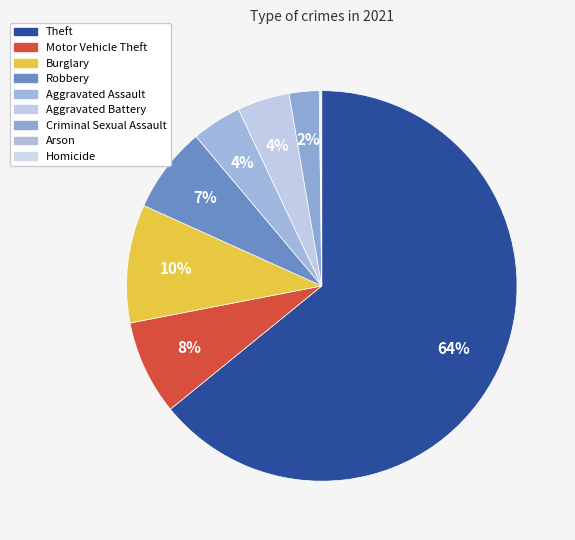

The Arson slice represents 0% of the pie. True or false?

True